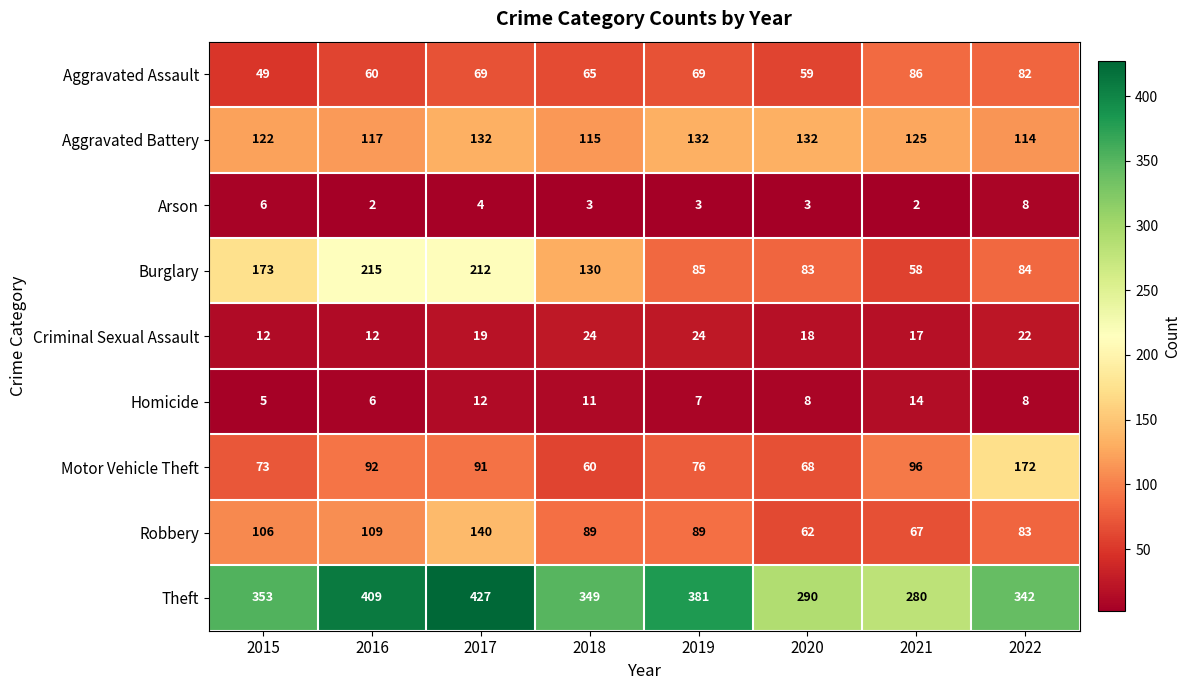

At which category does the chart reach its peak across all series?

2017